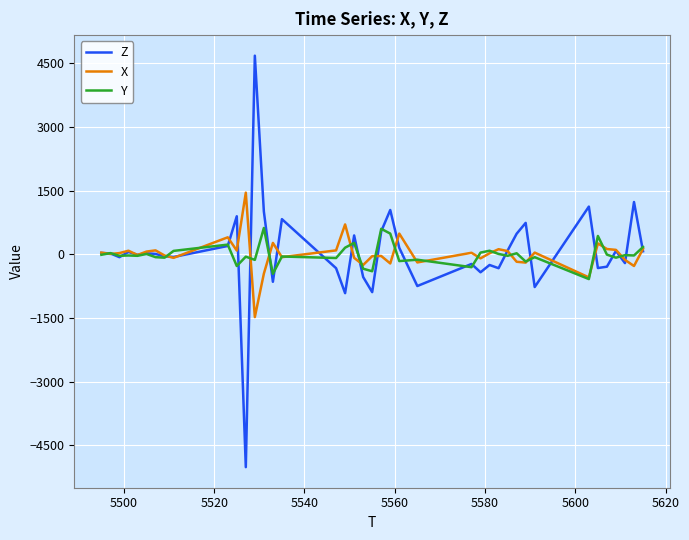

How many values in the Y series are below -28?

20